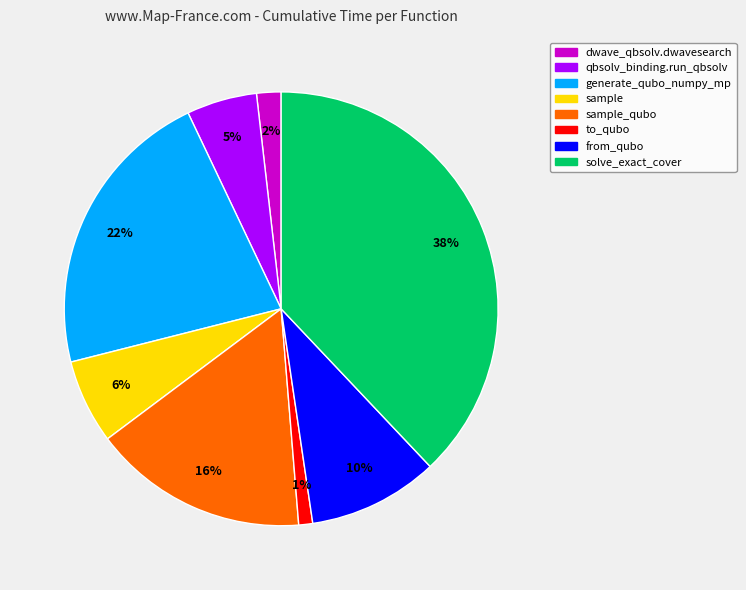

To the nearest percent, what is the average slice percentage?

12%